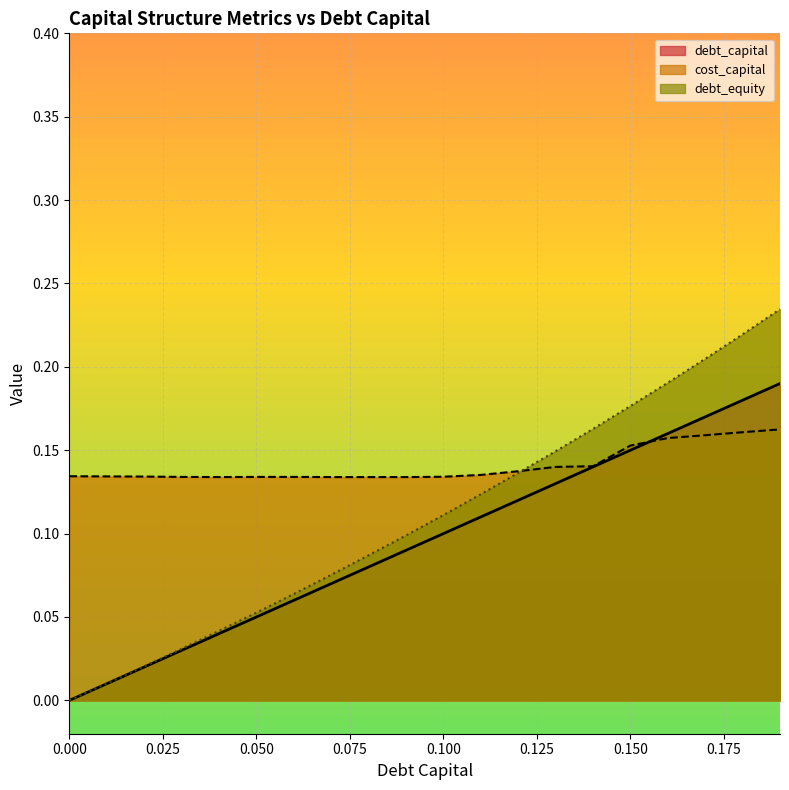

How many times do debt_equity and cost_capital cross each other?

1